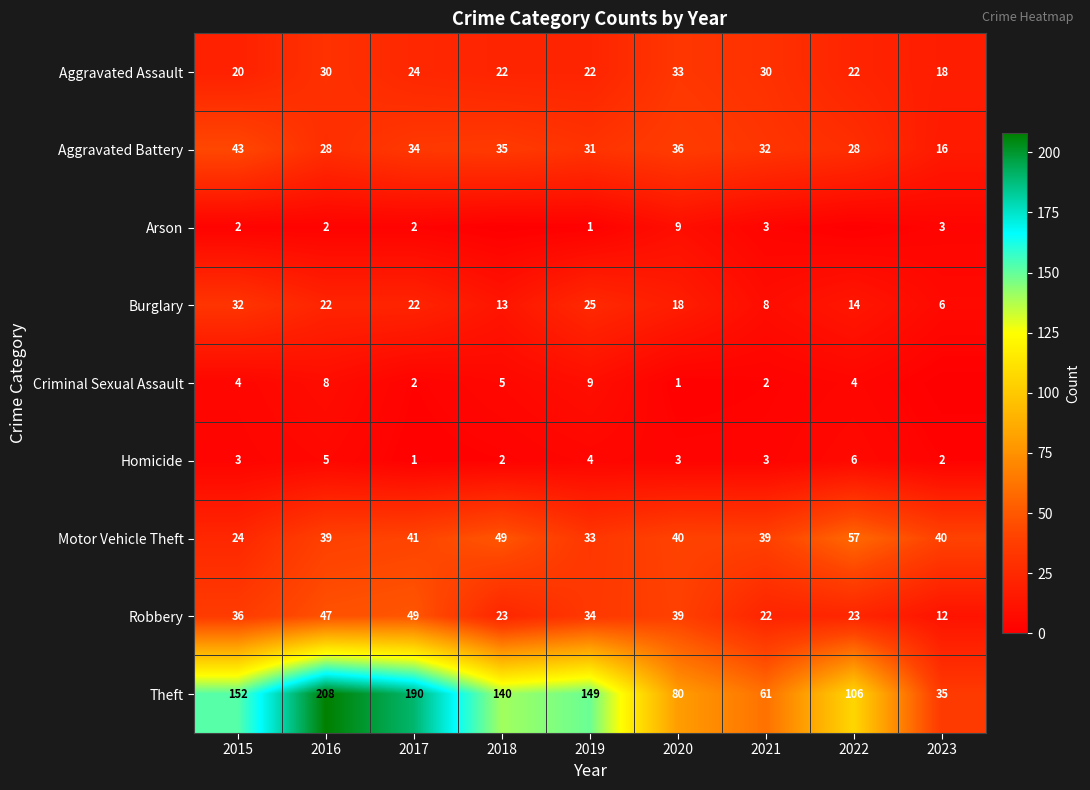

What is the sum of the Burglary values at 2020 and 2023?

24